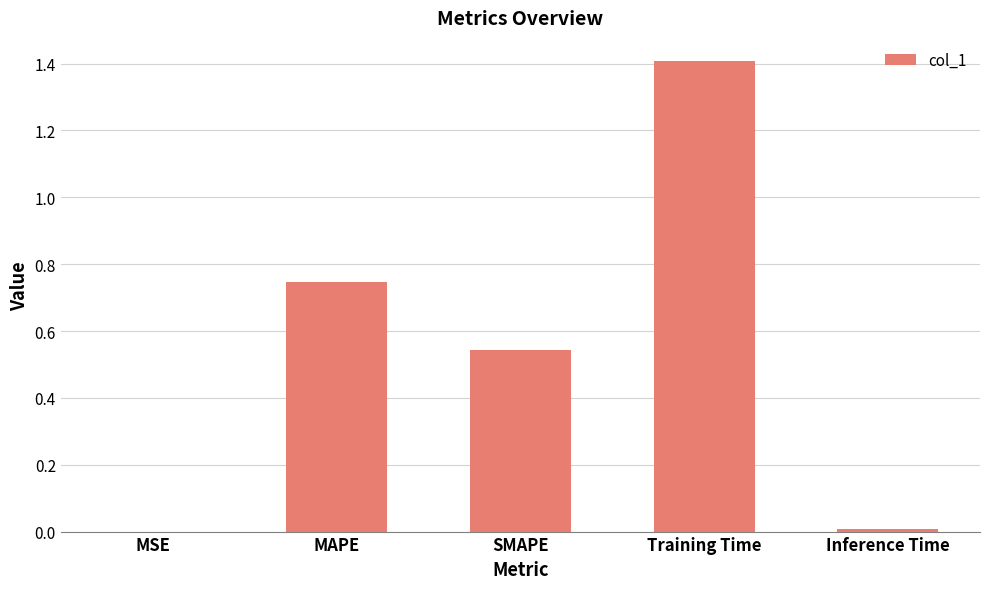

What value does the data have at Training Time?

1.4